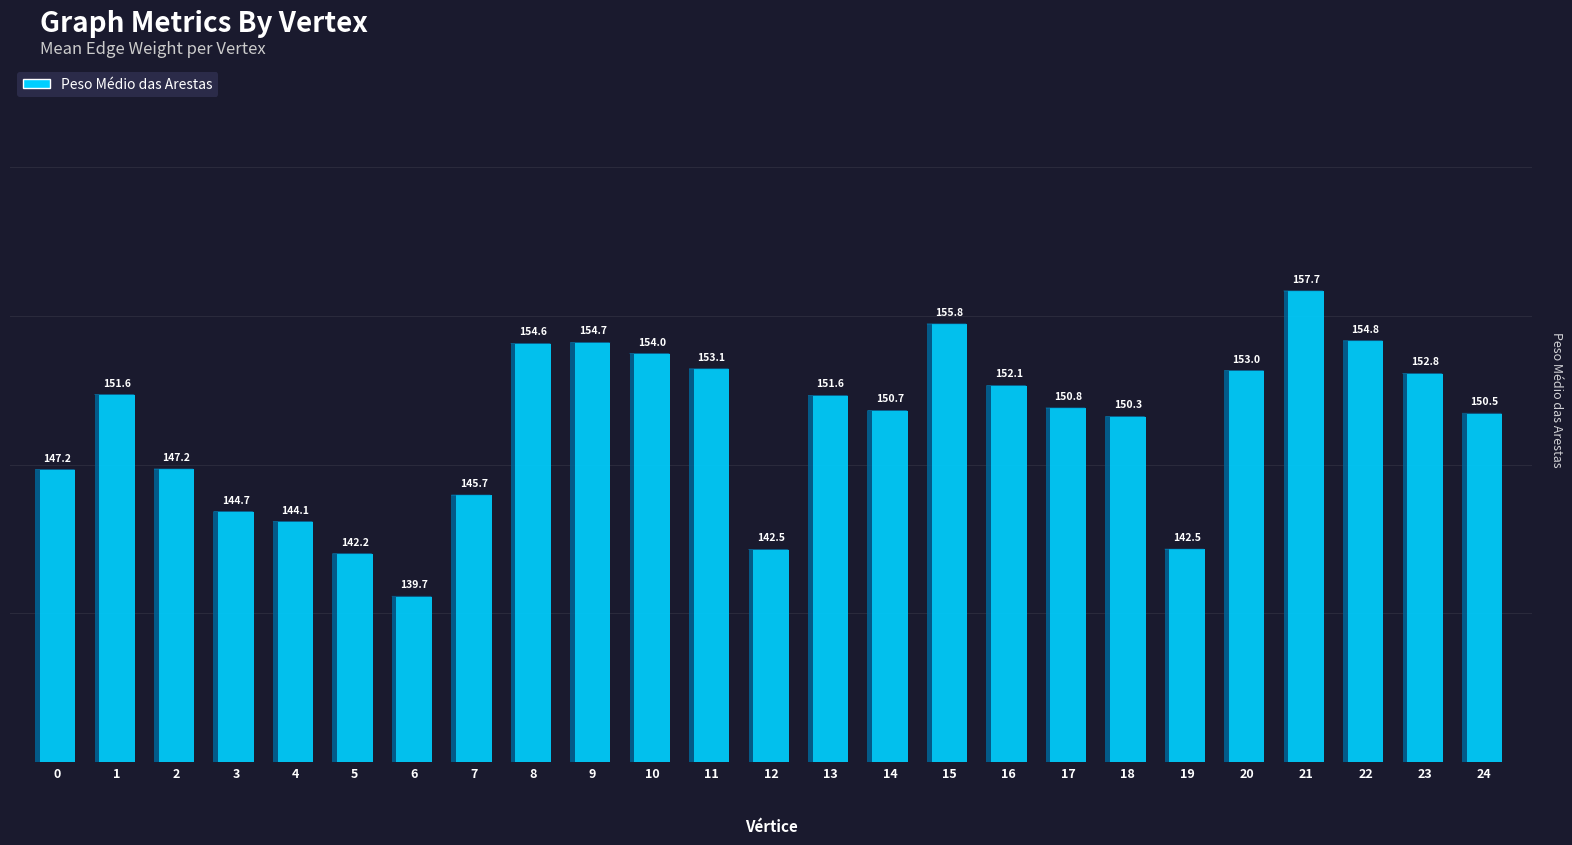

Reading left to right, transcribe all the data shown in this chart.

147.2	151.6	147.2	144.7	144.1	142.2	139.7	145.7	154.6	154.7	154.0	153.1	142.5	151.6	150.7	155.8	152.1	150.8	150.3	142.5	153.0	157.7	154.8	152.8	150.5